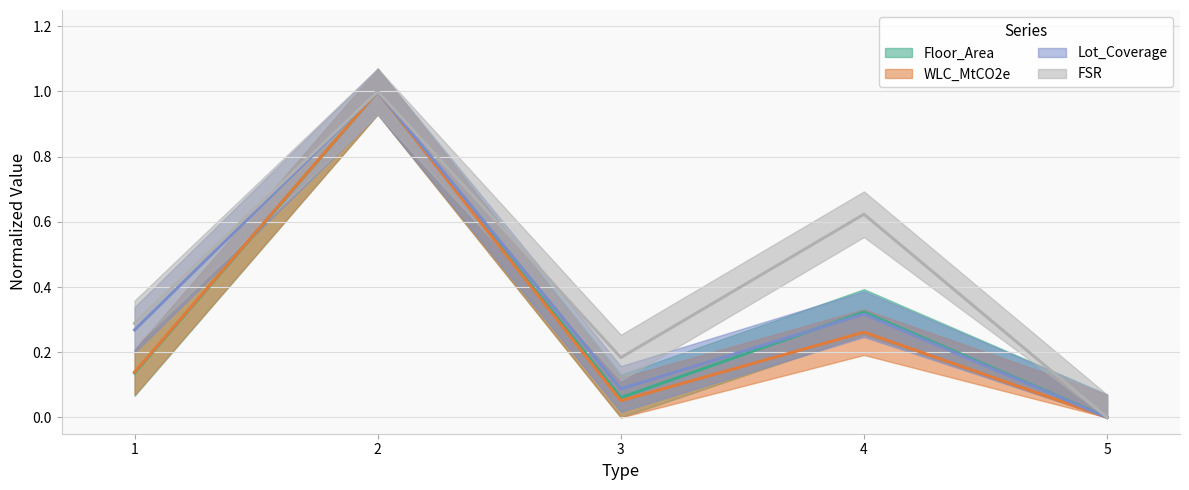

Reading left to right, what are all the values shown in this chart?

Floor_Area: 1=0.1	2=1.0	3=0.1	4=0.3	5=0.0
WLC_MtCO2e: 1=0.1	2=1.0	3=0.1	4=0.3	5=0.0
Lot_Coverage: 1=0.3	2=1.0	3=0.1	4=0.3	5=0.0
FSR: 1=0.3	2=1.0	3=0.2	4=0.6	5=0.0